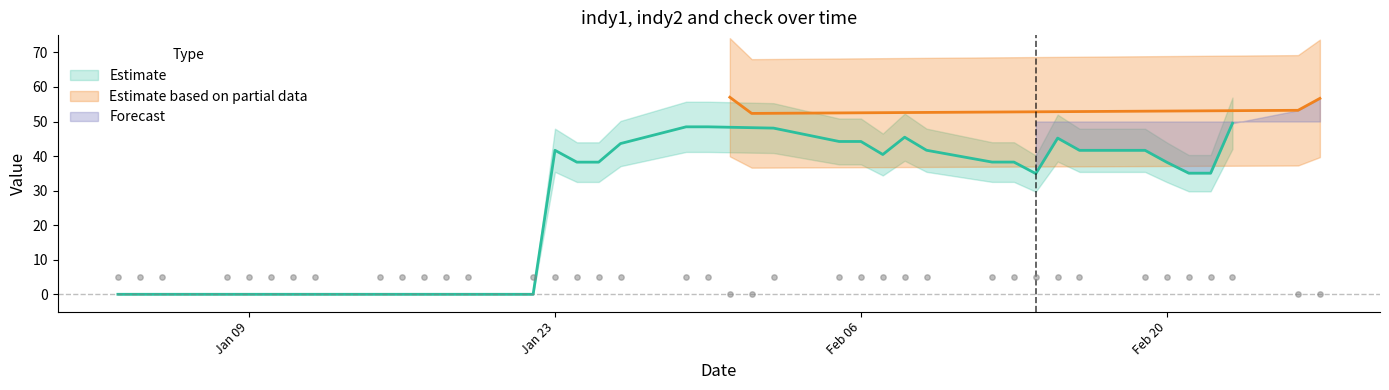

Which series has the largest total across all categories?

indy2